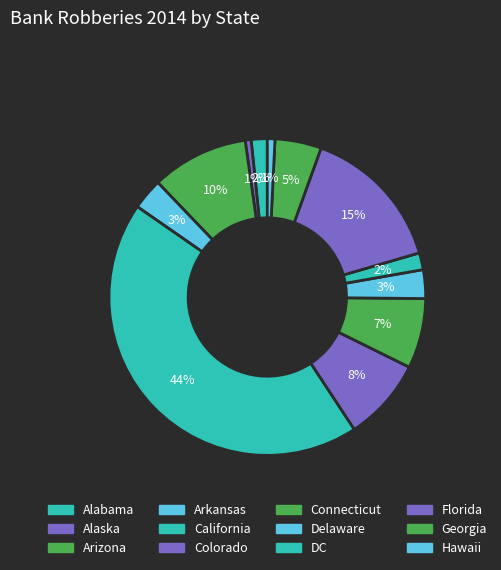

True or false: Delaware accounts for 1% of the total.

False